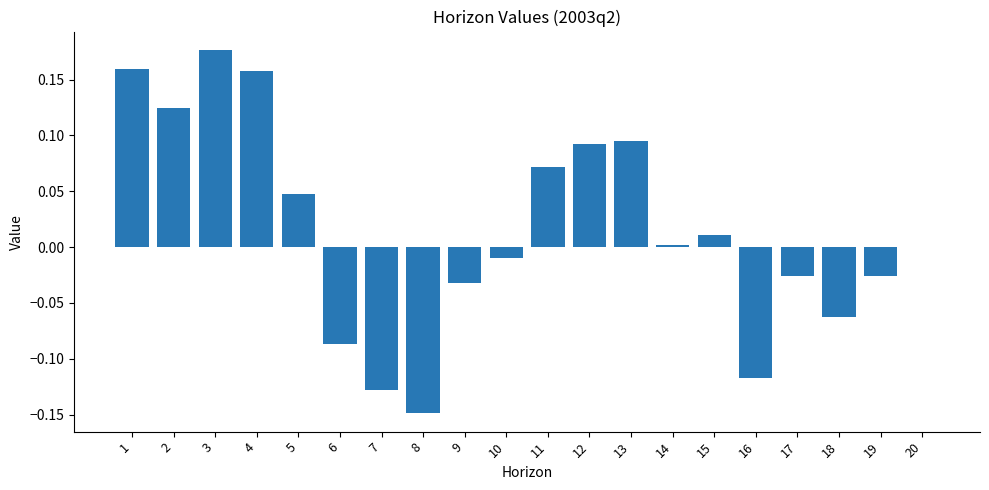

True or false: the data shows -0.1 at 9.

False